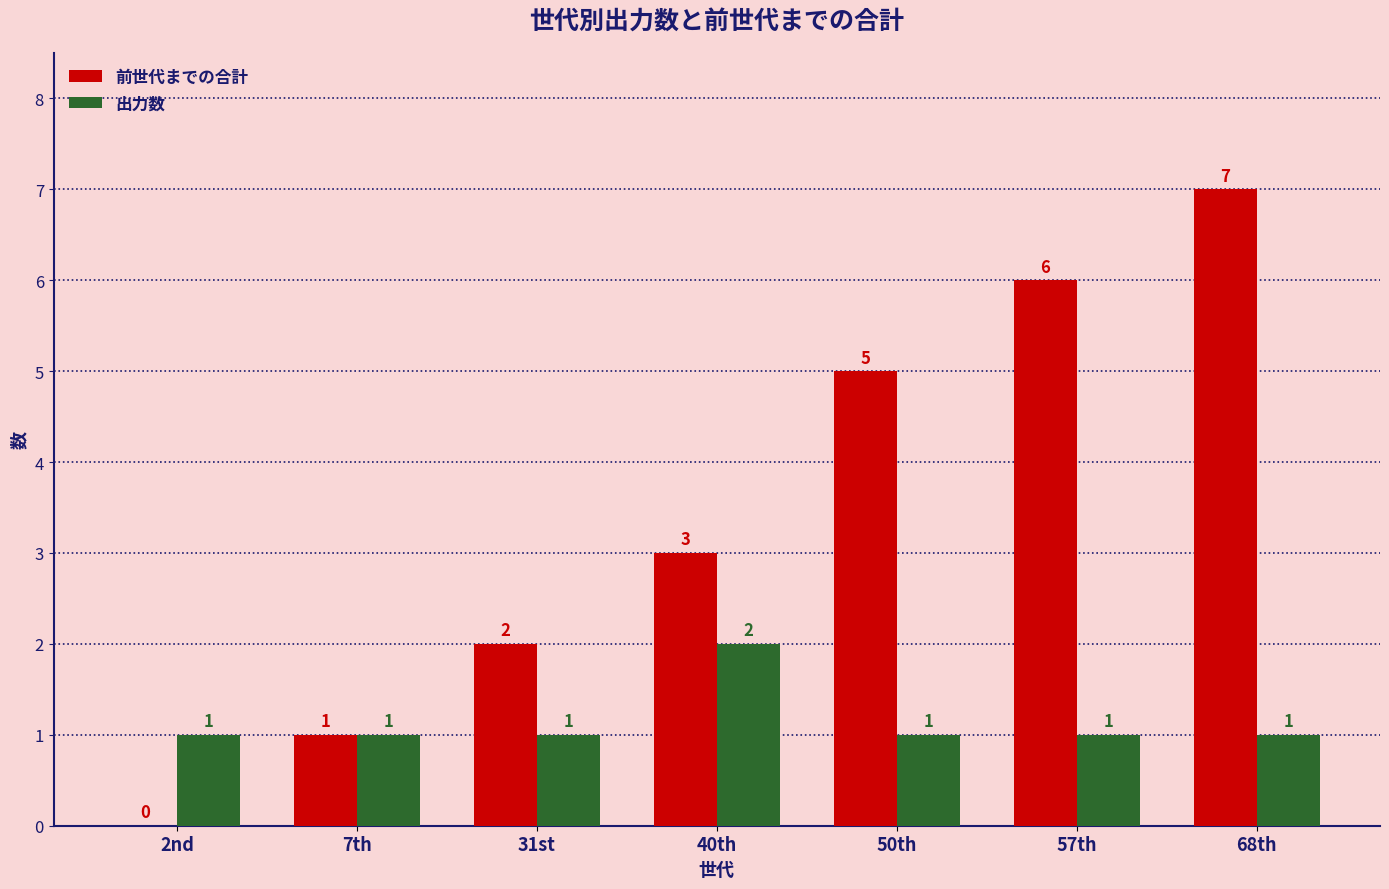

Reading right to left, transcribe all the data shown in this chart.

前世代までの合計: 68th=7	57th=6	50th=5	40th=3	31st=2	7th=1	2nd=0
出力数: 68th=1	57th=1	50th=1	40th=2	31st=1	7th=1	2nd=1